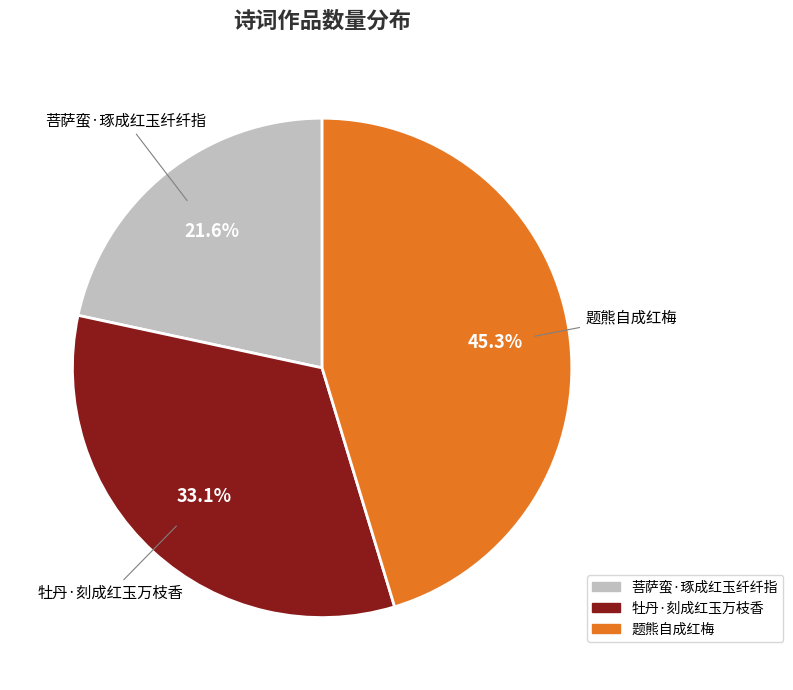

What portion of the pie excludes 牡丹·刻成红玉万枝香?

66.9%